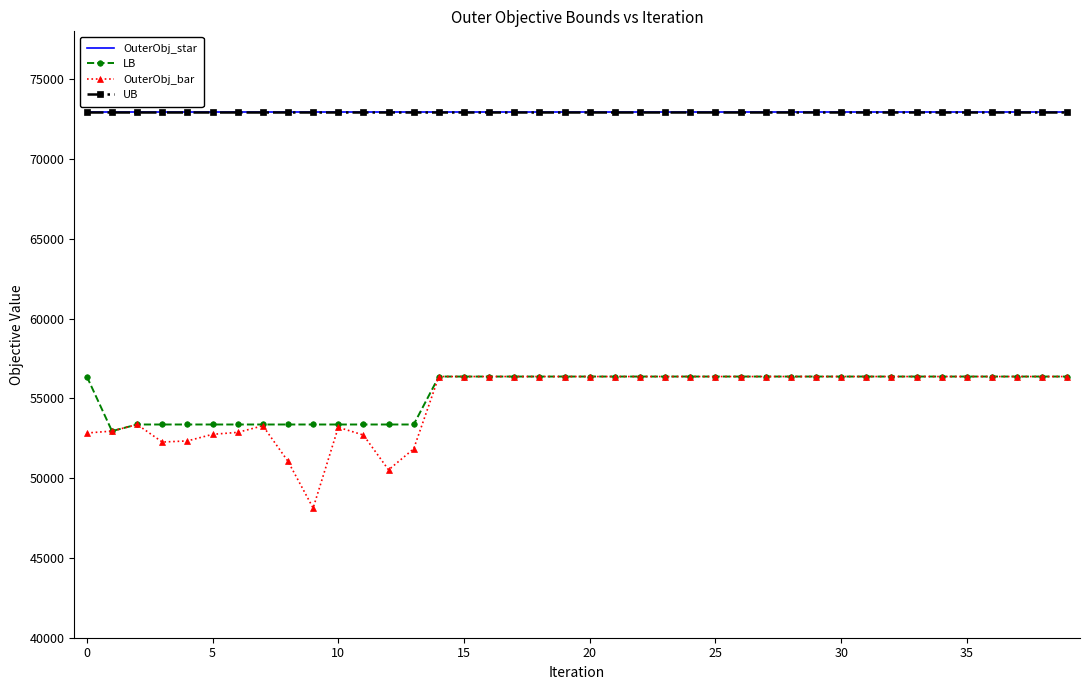

Count the LB values in the range 53362 to 56367.

39